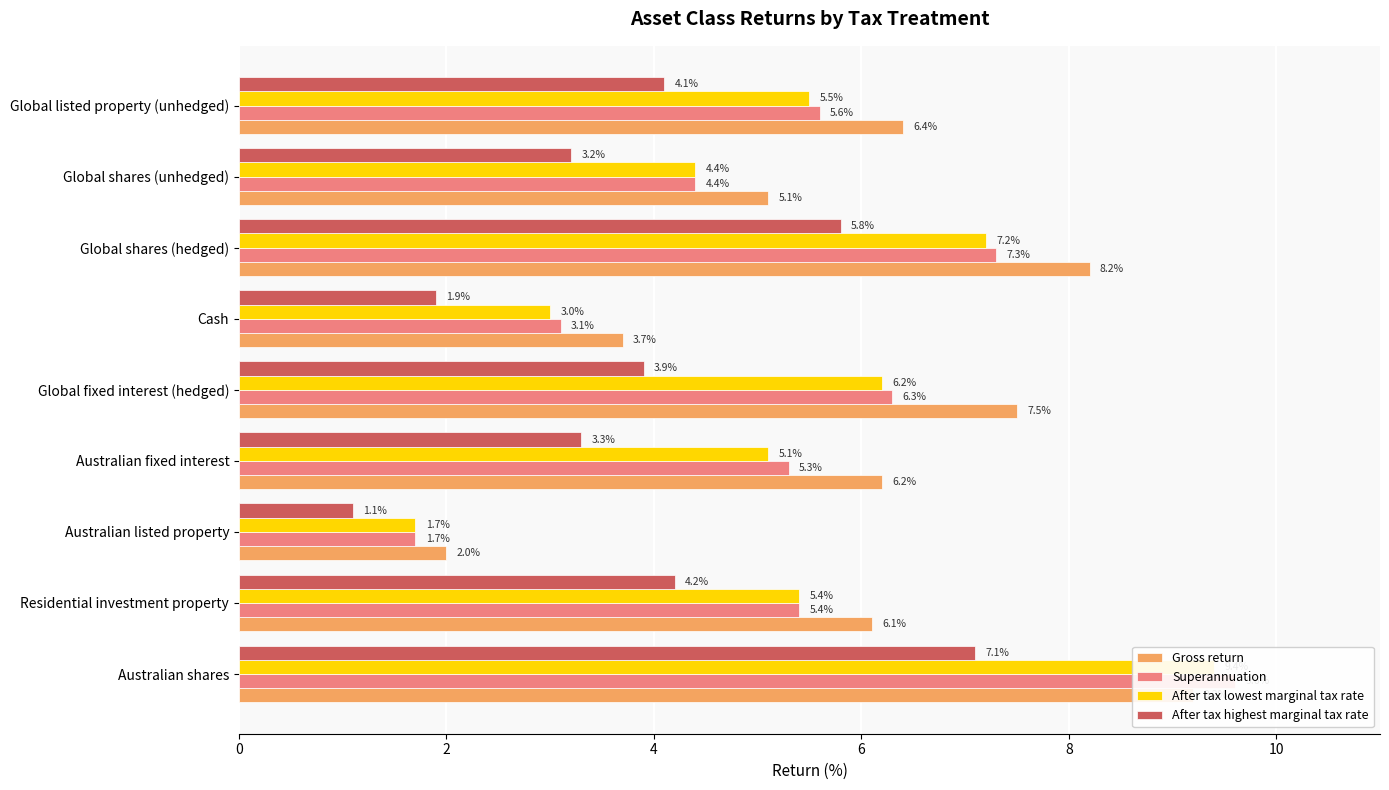

Which series has the widest spread of values?

Superannuation